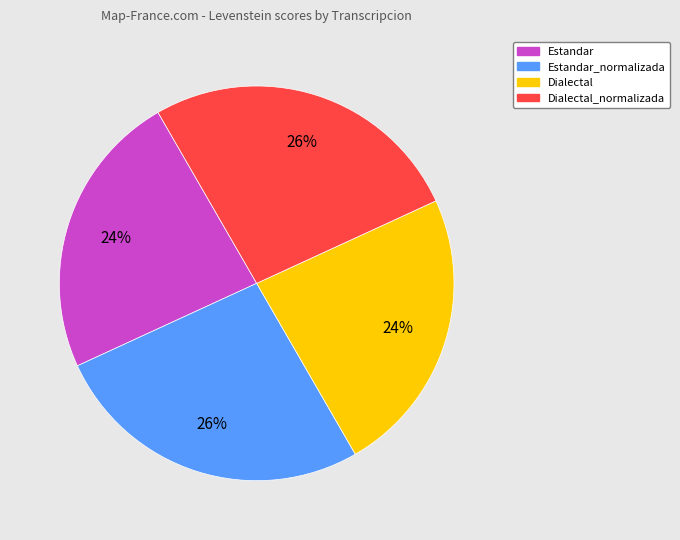

Is there any slice that represents more than half of the pie?

No